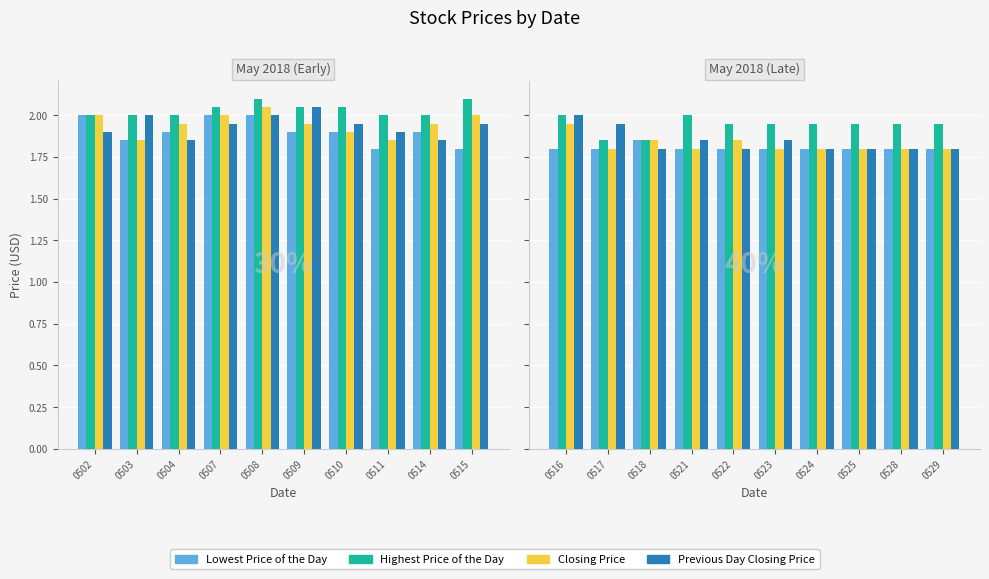

How many series are shown in this chart?

4